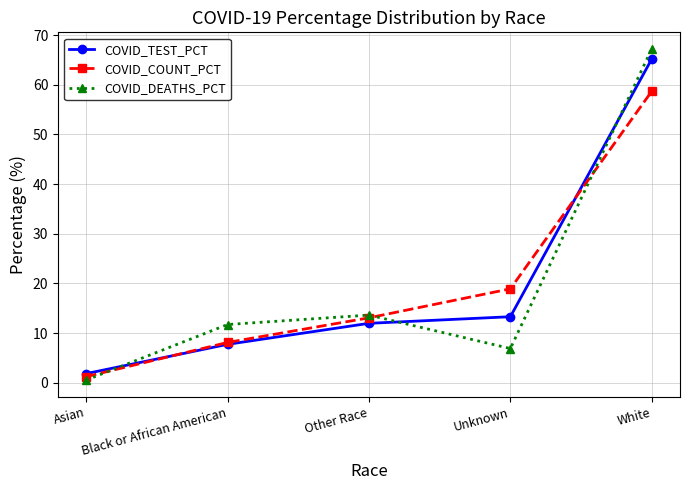

What is the total value across all series at Asian?

3.6